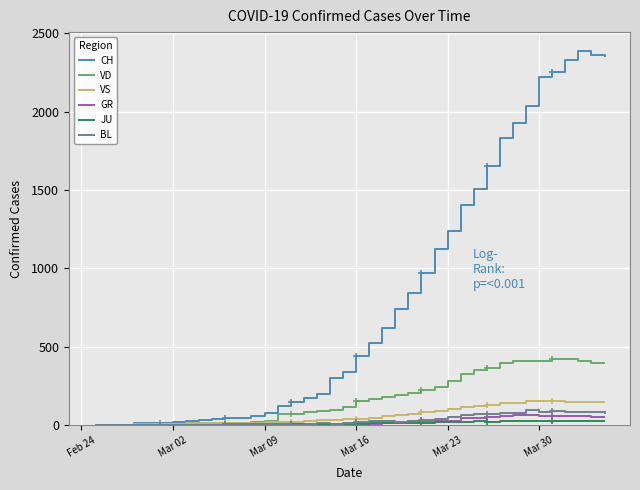

What is the value of the VD point at the 36th from the left?

420